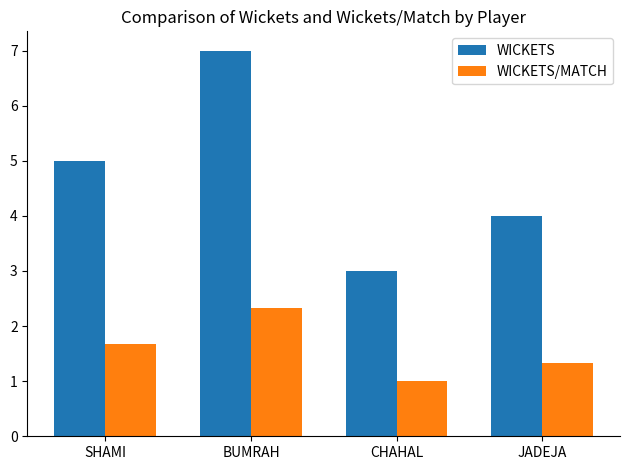

What is the value of the WICKETS/MATCH bar at the 4th from the left?

1.3